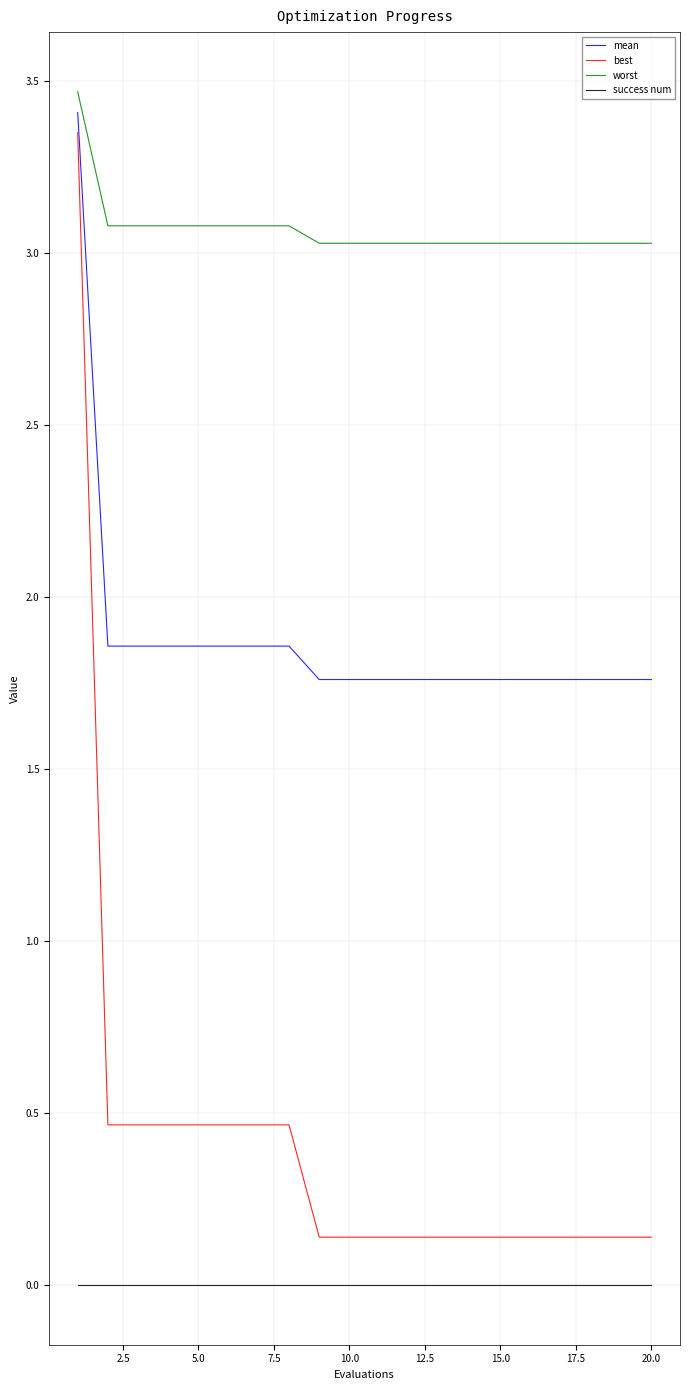

True or false: success num and mean intersect in this chart.

False